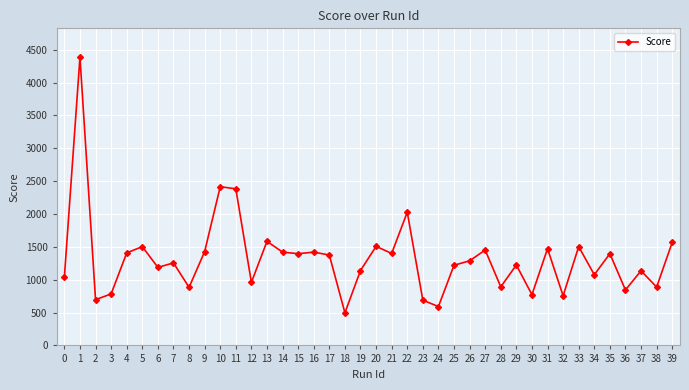

What is the minimum value shown in the chart?

496